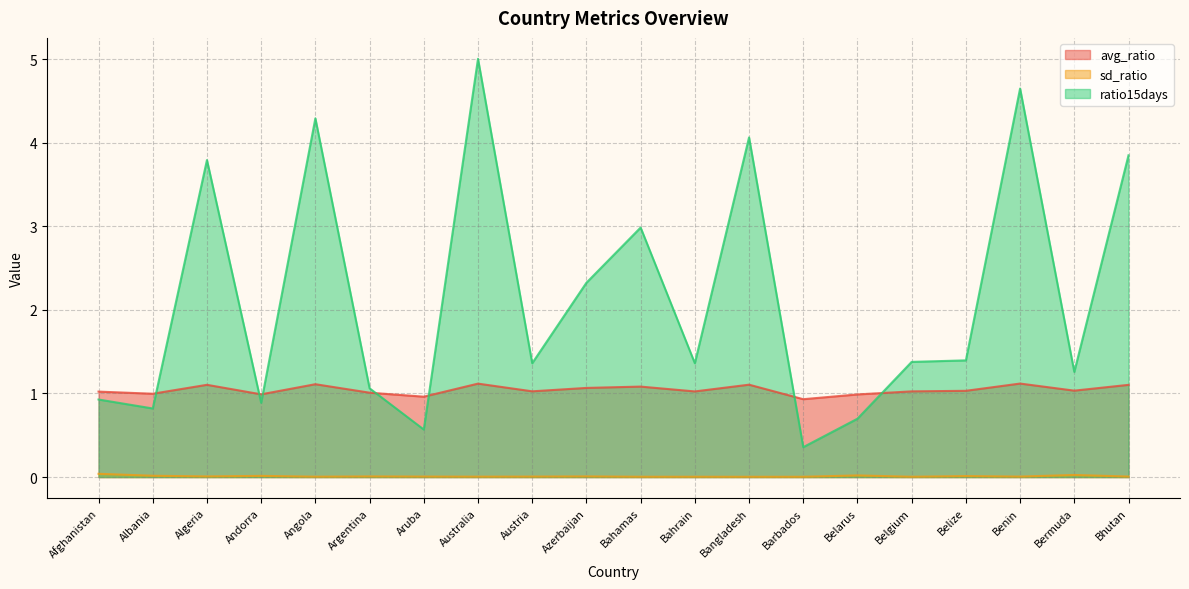

In sd_ratio, how many points are higher than both neighbors (excluding endpoints)?

7